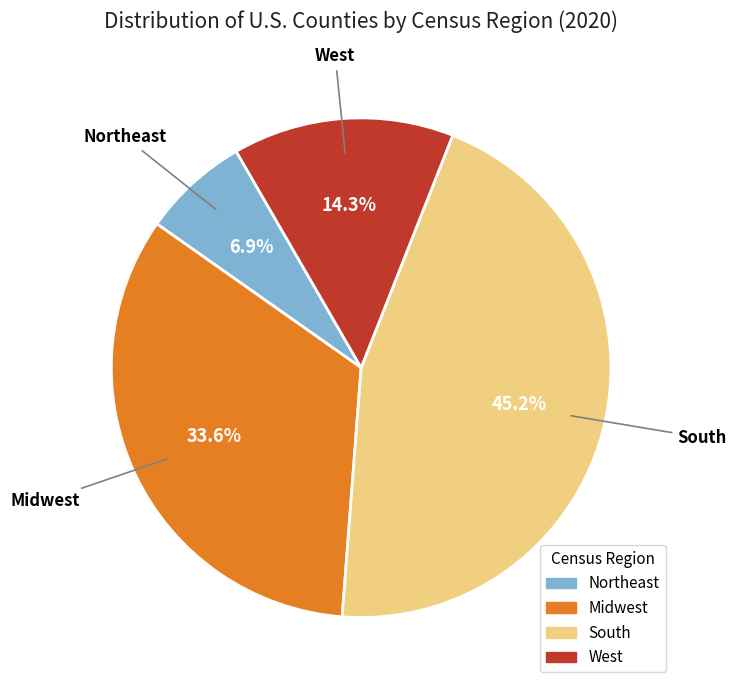

What percentage is the South slice, to the nearest percent?

45%